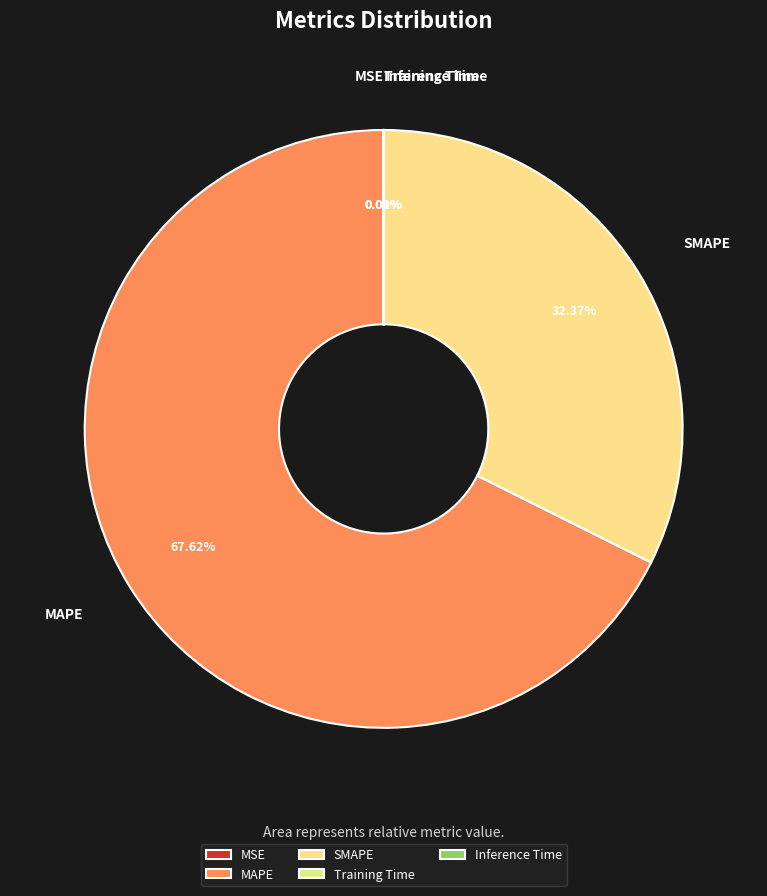

Which category has the biggest portion of the pie?

MAPE